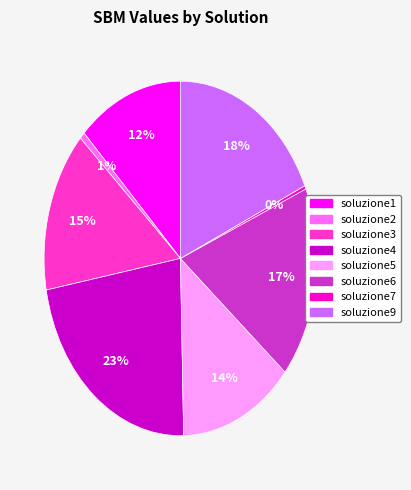

To the nearest percent, what is the average slice percentage?

12%